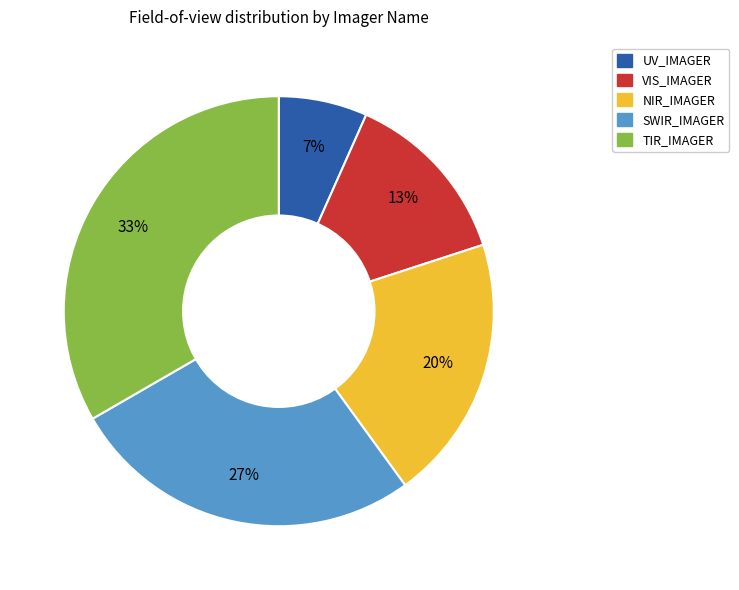

Is there any slice that represents more than half of the pie?

No